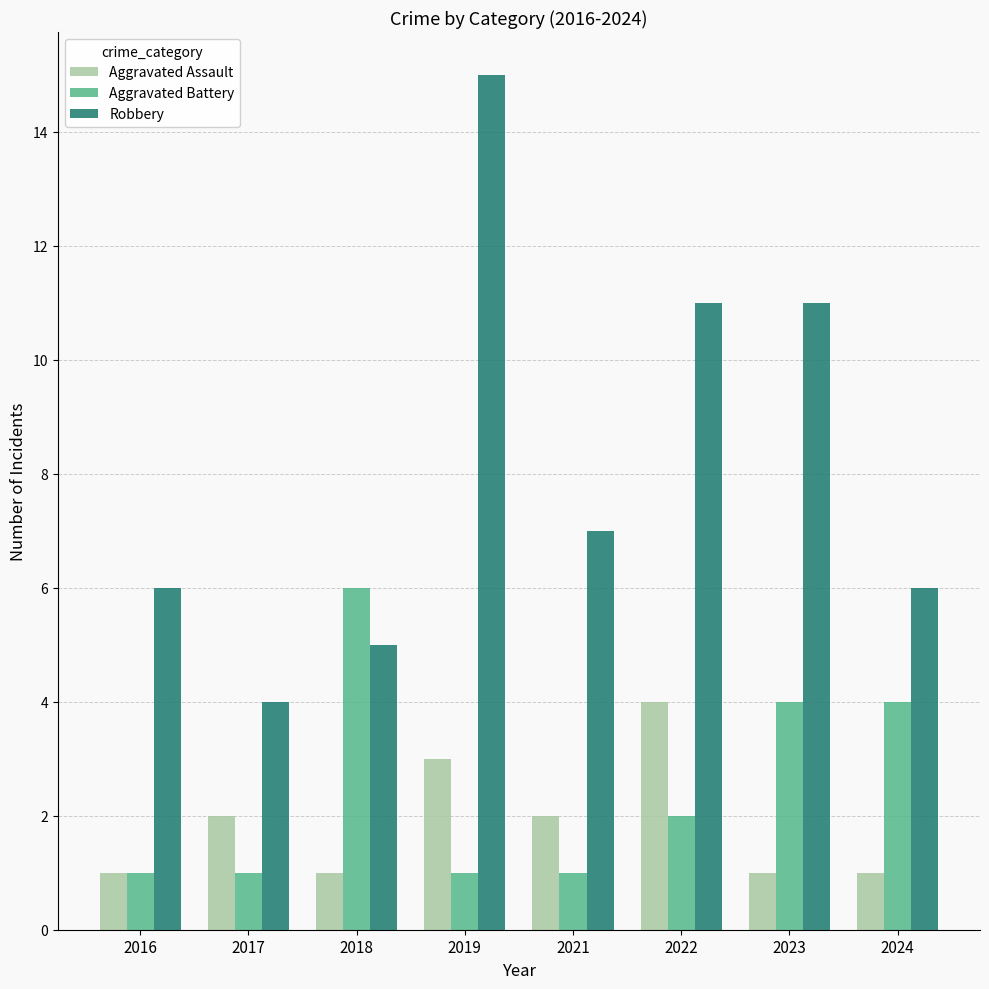

What is the average value of the Aggravated Assault series?

2